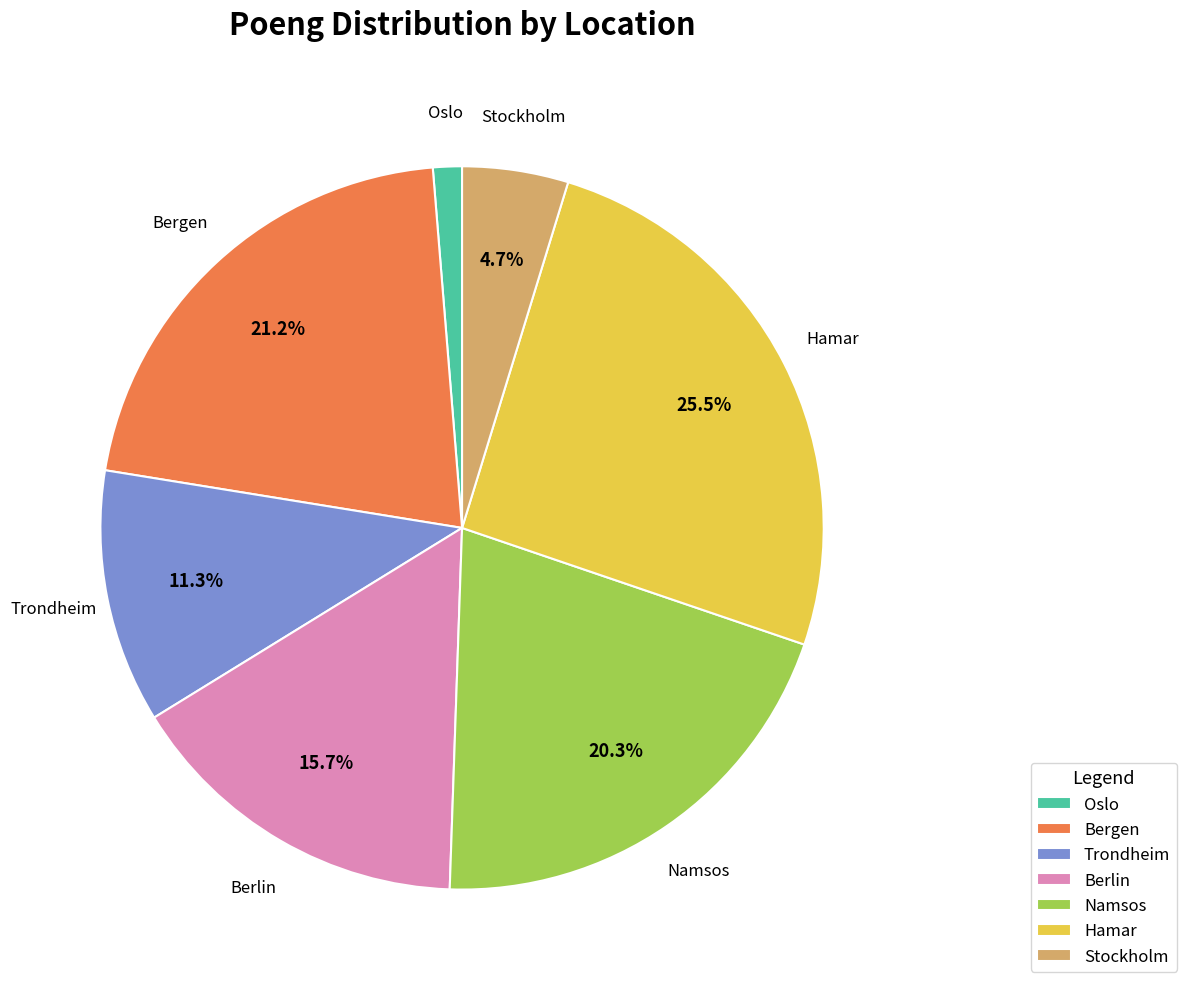

To the nearest percent, what is the average slice percentage?

14%